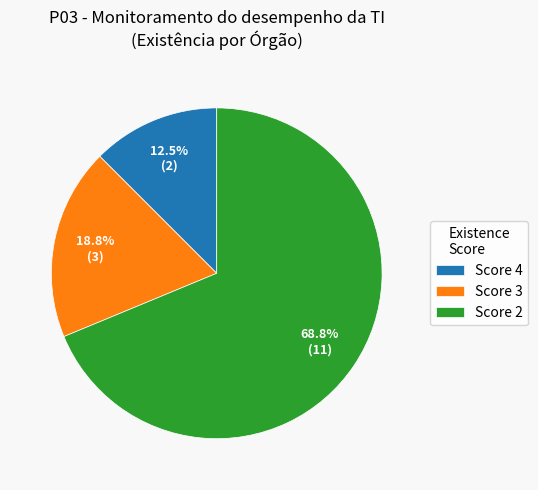

How many segments does this pie chart have?

3